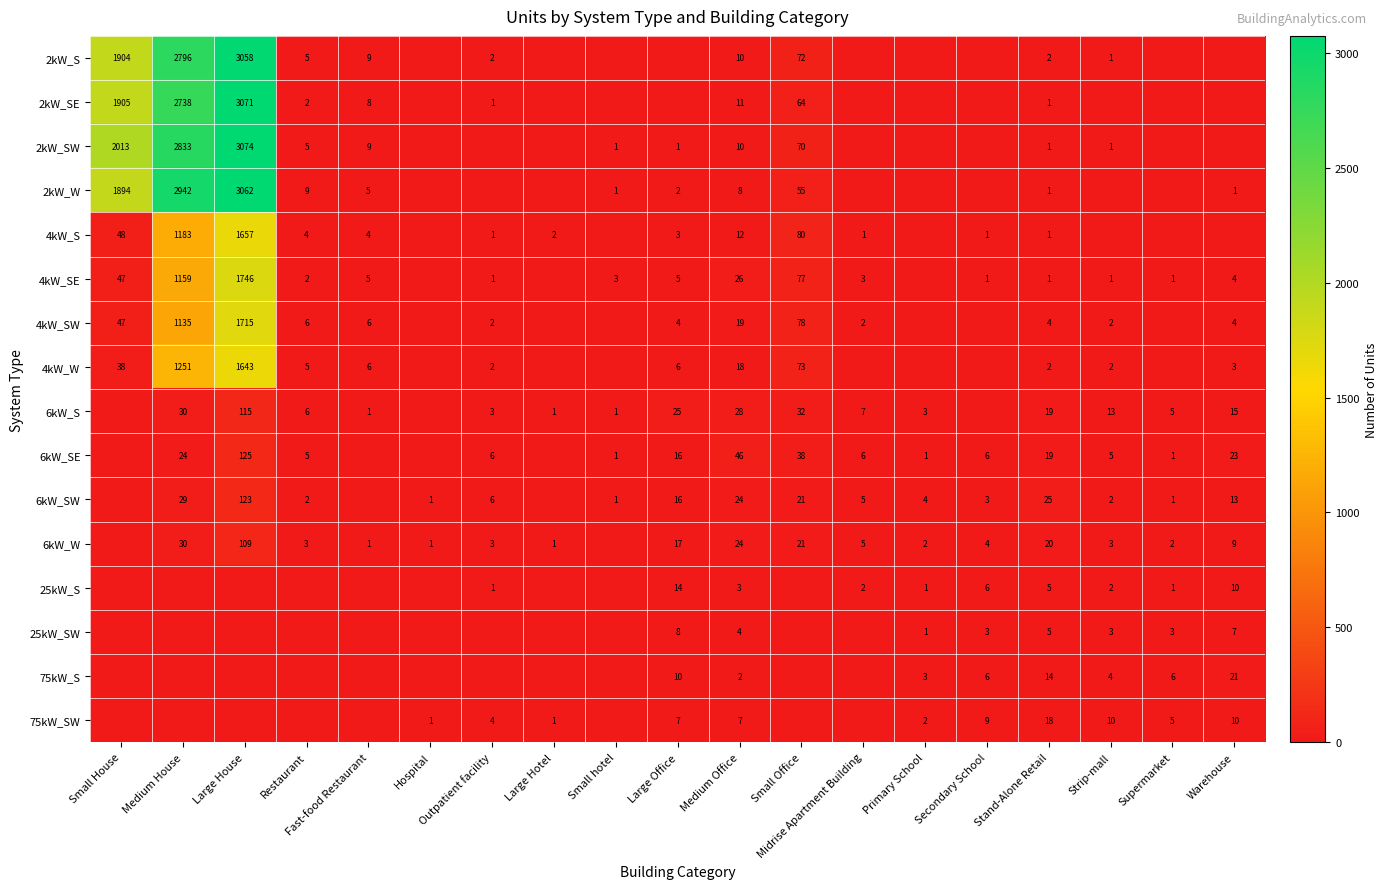

Is it true that 4kW_SW equals 4 at Large Office?

True